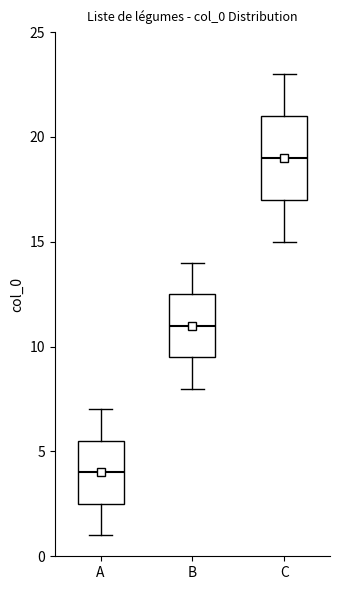

Comparing the boxes themselves (not the whiskers), which one is the tallest?

C